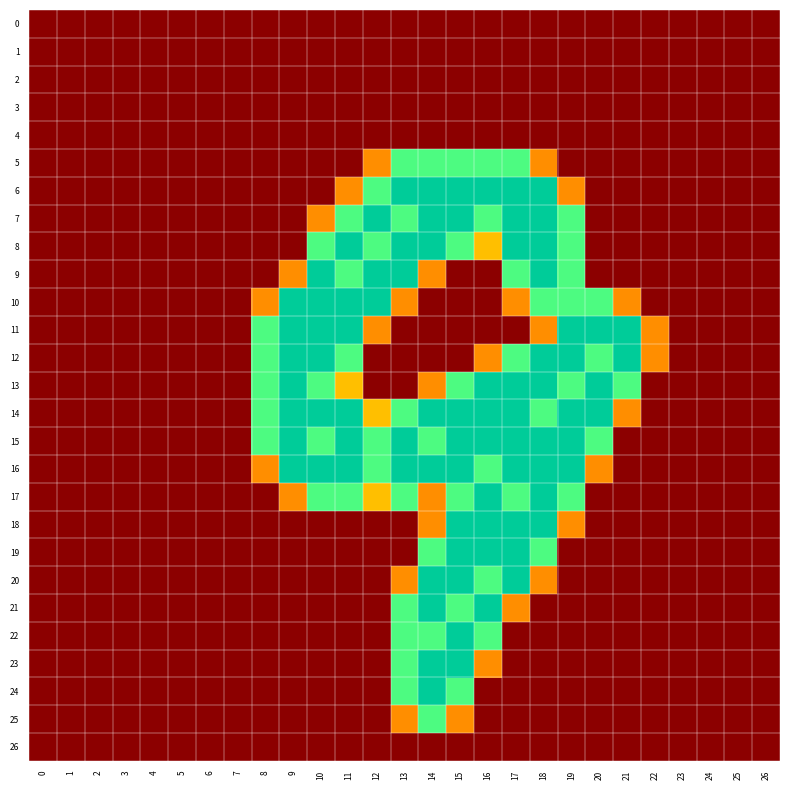

Reading right to left, transcribe all the data shown in this chart.

0: 26=0.0	25=0.0	24=0.0	23=0.0	22=0.0	21=0.0	20=0.0	19=0.0	18=0.0	17=0.0	16=0.0	15=0.0	14=0.0	13=0.0	12=0.0	11=0.0	10=0.0	9=0.0	8=0.0	7=0.0	6=0.0	5=0.0	4=0.0	3=0.0	2=0.0	1=0.0	0=0.0
1: 26=0.0	25=0.0	24=0.0	23=0.0	22=0.0	21=0.0	20=0.0	19=0.0	18=0.0	17=0.0	16=0.0	15=0.0	14=0.0	13=0.0	12=0.0	11=0.0	10=0.0	9=0.0	8=0.0	7=0.0	6=0.0	5=0.0	4=0.0	3=0.0	2=0.0	1=0.0	0=0.0
2: 26=0.0	25=0.0	24=0.0	23=0.0	22=0.0	21=0.0	20=0.0	19=0.0	18=0.0	17=0.0	16=0.0	15=0.0	14=0.0	13=0.0	12=0.0	11=0.0	10=0.0	9=0.0	8=0.0	7=0.0	6=0.0	5=0.0	4=0.0	3=0.0	2=0.0	1=0.0	0=0.0
3: 26=0.0	25=0.0	24=0.0	23=0.0	22=0.0	21=0.0	20=0.0	19=0.0	18=0.0	17=0.0	16=0.0	15=0.0	14=0.0	13=0.0	12=0.0	11=0.0	10=0.0	9=0.0	8=0.0	7=0.0	6=0.0	5=0.0	4=0.0	3=0.0	2=0.0	1=0.0	0=0.0
4: 26=0.0	25=0.0	24=0.0	23=0.0	22=0.0	21=0.0	20=0.0	19=0.0	18=0.0	17=0.0	16=0.0	15=0.0	14=0.0	13=0.0	12=0.0	11=0.0	10=0.0	9=0.0	8=0.0	7=0.0	6=0.0	5=0.0	4=0.0	3=0.0	2=0.0	1=0.0	0=0.0
5: 26=0.0	25=0.0	24=0.0	23=0.0	22=0.0	21=0.0	20=0.0	19=0.0	18=0.8	17=1.5	16=1.5	15=1.5	14=1.5	13=1.5	12=0.8	11=0.0	10=0.0	9=0.0	8=0.0	7=0.0	6=0.0	5=0.0	4=0.0	3=0.0	2=0.0	1=0.0	0=0.0
6: 26=0.0	25=0.0	24=0.0	23=0.0	22=0.0	21=0.0	20=0.0	19=0.8	18=2.0	17=2.0	16=2.0	15=2.0	14=2.0	13=2.0	12=1.5	11=0.8	10=0.0	9=0.0	8=0.0	7=0.0	6=0.0	5=0.0	4=0.0	3=0.0	2=0.0	1=0.0	0=0.0
7: 26=0.0	25=0.0	24=0.0	23=0.0	22=0.0	21=0.0	20=0.0	19=1.5	18=2.0	17=2.0	16=1.5	15=2.0	14=2.0	13=1.5	12=2.0	11=1.5	10=0.8	9=0.0	8=0.0	7=0.0	6=0.0	5=0.0	4=0.0	3=0.0	2=0.0	1=0.0	0=0.0
8: 26=0.0	25=0.0	24=0.0	23=0.0	22=0.0	21=0.0	20=0.0	19=1.5	18=2.0	17=2.0	16=1.0	15=1.5	14=2.0	13=2.0	12=1.5	11=2.0	10=1.5	9=0.0	8=0.0	7=0.0	6=0.0	5=0.0	4=0.0	3=0.0	2=0.0	1=0.0	0=0.0
9: 26=0.0	25=0.0	24=0.0	23=0.0	22=0.0	21=0.0	20=0.0	19=1.5	18=2.0	17=1.5	16=0.0	15=0.0	14=0.8	13=2.0	12=2.0	11=1.5	10=2.0	9=0.8	8=0.0	7=0.0	6=0.0	5=0.0	4=0.0	3=0.0	2=0.0	1=0.0	0=0.0
10: 26=0.0	25=0.0	24=0.0	23=0.0	22=0.0	21=0.8	20=1.5	19=1.5	18=1.5	17=0.8	16=0.0	15=0.0	14=0.0	13=0.8	12=2.0	11=2.0	10=2.0	9=2.0	8=0.8	7=0.0	6=0.0	5=0.0	4=0.0	3=0.0	2=0.0	1=0.0	0=0.0
11: 26=0.0	25=0.0	24=0.0	23=0.0	22=0.8	21=2.0	20=2.0	19=2.0	18=0.8	17=0.0	16=0.0	15=0.0	14=0.0	13=0.0	12=0.8	11=2.0	10=2.0	9=2.0	8=1.5	7=0.0	6=0.0	5=0.0	4=0.0	3=0.0	2=0.0	1=0.0	0=0.0
12: 26=0.0	25=0.0	24=0.0	23=0.0	22=0.8	21=2.0	20=1.5	19=2.0	18=2.0	17=1.5	16=0.8	15=0.0	14=0.0	13=0.0	12=0.0	11=1.5	10=2.0	9=2.0	8=1.5	7=0.0	6=0.0	5=0.0	4=0.0	3=0.0	2=0.0	1=0.0	0=0.0
13: 26=0.0	25=0.0	24=0.0	23=0.0	22=0.0	21=1.5	20=2.0	19=1.5	18=2.0	17=2.0	16=2.0	15=1.5	14=0.8	13=0.0	12=0.0	11=1.0	10=1.5	9=2.0	8=1.5	7=0.0	6=0.0	5=0.0	4=0.0	3=0.0	2=0.0	1=0.0	0=0.0
14: 26=0.0	25=0.0	24=0.0	23=0.0	22=0.0	21=0.8	20=2.0	19=2.0	18=1.5	17=2.0	16=2.0	15=2.0	14=2.0	13=1.5	12=1.0	11=2.0	10=2.0	9=2.0	8=1.5	7=0.0	6=0.0	5=0.0	4=0.0	3=0.0	2=0.0	1=0.0	0=0.0
15: 26=0.0	25=0.0	24=0.0	23=0.0	22=0.0	21=0.0	20=1.5	19=2.0	18=2.0	17=2.0	16=2.0	15=2.0	14=1.5	13=2.0	12=1.5	11=2.0	10=1.5	9=2.0	8=1.5	7=0.0	6=0.0	5=0.0	4=0.0	3=0.0	2=0.0	1=0.0	0=0.0
16: 26=0.0	25=0.0	24=0.0	23=0.0	22=0.0	21=0.0	20=0.8	19=2.0	18=2.0	17=2.0	16=1.5	15=2.0	14=2.0	13=2.0	12=1.5	11=2.0	10=2.0	9=2.0	8=0.8	7=0.0	6=0.0	5=0.0	4=0.0	3=0.0	2=0.0	1=0.0	0=0.0
17: 26=0.0	25=0.0	24=0.0	23=0.0	22=0.0	21=0.0	20=0.0	19=1.5	18=2.0	17=1.5	16=2.0	15=1.5	14=0.8	13=1.5	12=1.0	11=1.5	10=1.5	9=0.8	8=0.0	7=0.0	6=0.0	5=0.0	4=0.0	3=0.0	2=0.0	1=0.0	0=0.0
18: 26=0.0	25=0.0	24=0.0	23=0.0	22=0.0	21=0.0	20=0.0	19=0.8	18=2.0	17=2.0	16=2.0	15=2.0	14=0.8	13=0.0	12=0.0	11=0.0	10=0.0	9=0.0	8=0.0	7=0.0	6=0.0	5=0.0	4=0.0	3=0.0	2=0.0	1=0.0	0=0.0
19: 26=0.0	25=0.0	24=0.0	23=0.0	22=0.0	21=0.0	20=0.0	19=0.0	18=1.5	17=2.0	16=2.0	15=2.0	14=1.5	13=0.0	12=0.0	11=0.0	10=0.0	9=0.0	8=0.0	7=0.0	6=0.0	5=0.0	4=0.0	3=0.0	2=0.0	1=0.0	0=0.0
20: 26=0.0	25=0.0	24=0.0	23=0.0	22=0.0	21=0.0	20=0.0	19=0.0	18=0.8	17=2.0	16=1.5	15=2.0	14=2.0	13=0.8	12=0.0	11=0.0	10=0.0	9=0.0	8=0.0	7=0.0	6=0.0	5=0.0	4=0.0	3=0.0	2=0.0	1=0.0	0=0.0
21: 26=0.0	25=0.0	24=0.0	23=0.0	22=0.0	21=0.0	20=0.0	19=0.0	18=0.0	17=0.8	16=2.0	15=1.5	14=2.0	13=1.5	12=0.0	11=0.0	10=0.0	9=0.0	8=0.0	7=0.0	6=0.0	5=0.0	4=0.0	3=0.0	2=0.0	1=0.0	0=0.0
22: 26=0.0	25=0.0	24=0.0	23=0.0	22=0.0	21=0.0	20=0.0	19=0.0	18=0.0	17=0.0	16=1.5	15=2.0	14=1.5	13=1.5	12=0.0	11=0.0	10=0.0	9=0.0	8=0.0	7=0.0	6=0.0	5=0.0	4=0.0	3=0.0	2=0.0	1=0.0	0=0.0
23: 26=0.0	25=0.0	24=0.0	23=0.0	22=0.0	21=0.0	20=0.0	19=0.0	18=0.0	17=0.0	16=0.8	15=2.0	14=2.0	13=1.5	12=0.0	11=0.0	10=0.0	9=0.0	8=0.0	7=0.0	6=0.0	5=0.0	4=0.0	3=0.0	2=0.0	1=0.0	0=0.0
24: 26=0.0	25=0.0	24=0.0	23=0.0	22=0.0	21=0.0	20=0.0	19=0.0	18=0.0	17=0.0	16=0.0	15=1.5	14=2.0	13=1.5	12=0.0	11=0.0	10=0.0	9=0.0	8=0.0	7=0.0	6=0.0	5=0.0	4=0.0	3=0.0	2=0.0	1=0.0	0=0.0
25: 26=0.0	25=0.0	24=0.0	23=0.0	22=0.0	21=0.0	20=0.0	19=0.0	18=0.0	17=0.0	16=0.0	15=0.8	14=1.5	13=0.8	12=0.0	11=0.0	10=0.0	9=0.0	8=0.0	7=0.0	6=0.0	5=0.0	4=0.0	3=0.0	2=0.0	1=0.0	0=0.0
26: 26=0.0	25=0.0	24=0.0	23=0.0	22=0.0	21=0.0	20=0.0	19=0.0	18=0.0	17=0.0	16=0.0	15=0.0	14=0.0	13=0.0	12=0.0	11=0.0	10=0.0	9=0.0	8=0.0	7=0.0	6=0.0	5=0.0	4=0.0	3=0.0	2=0.0	1=0.0	0=0.0